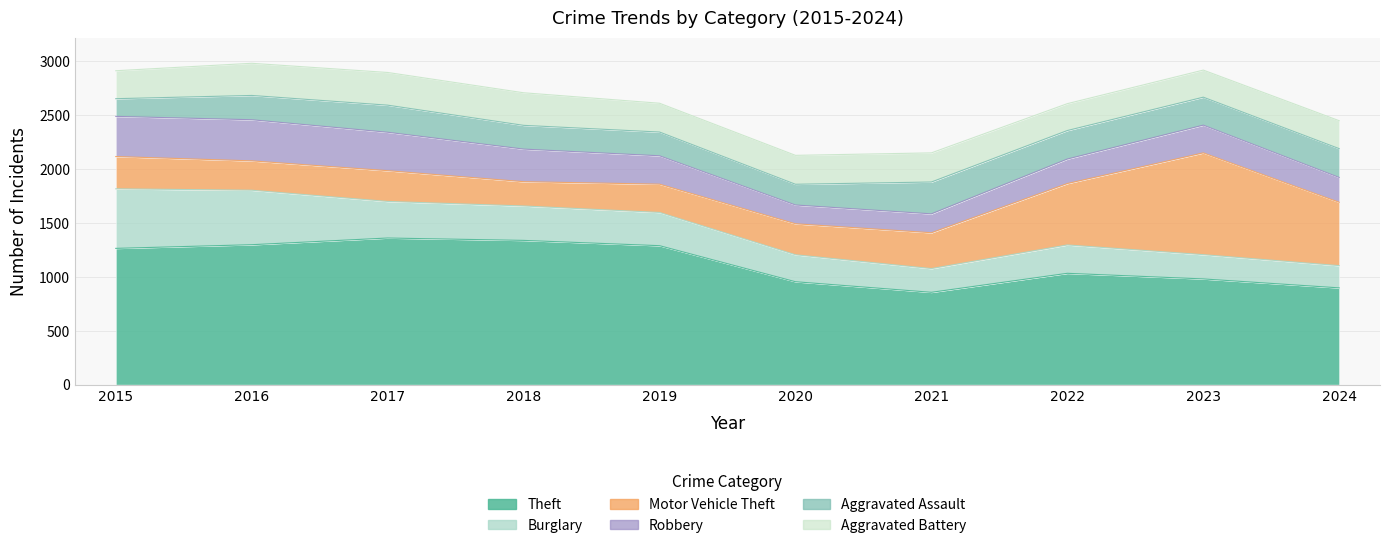

What is the spread (max minus min) of values at 2018?

1117